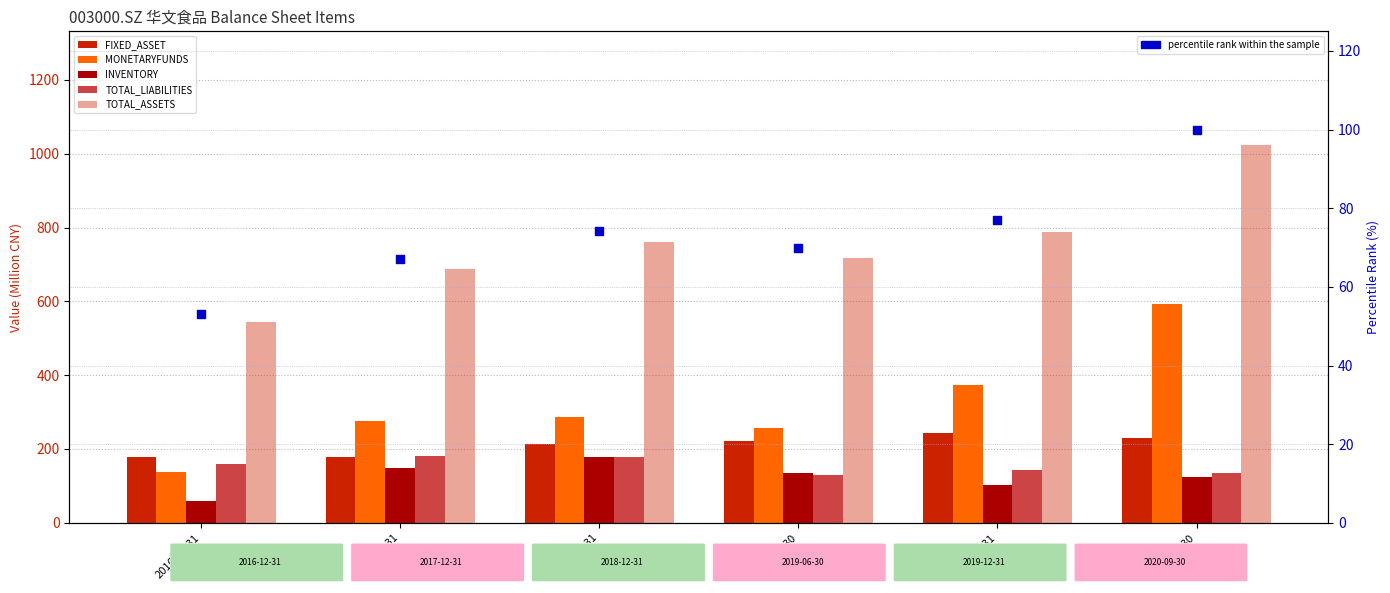

Which series reaches the minimum Y coordinate?

percentile rank within the sample